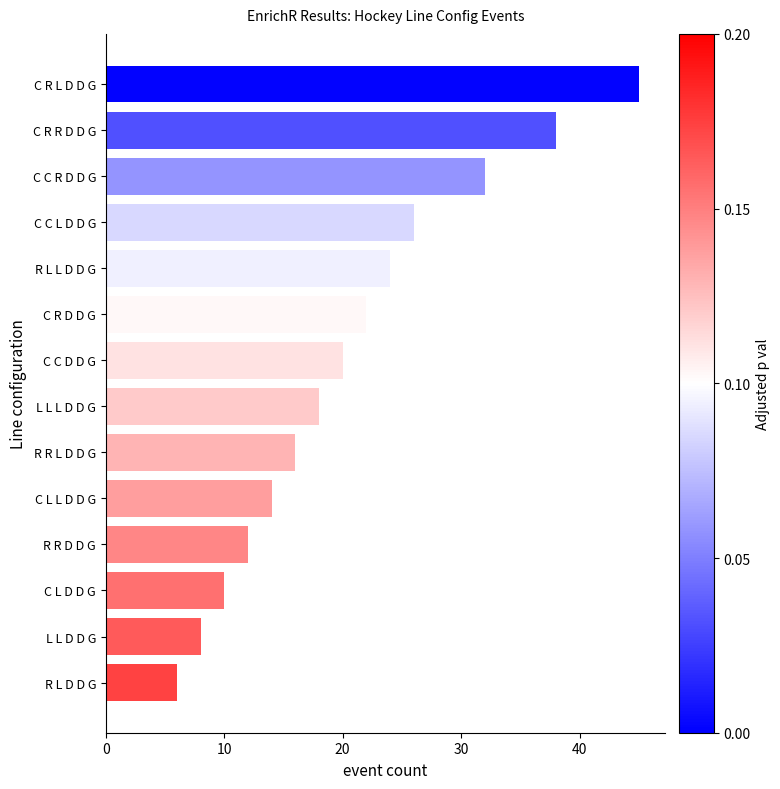

Read the value at C L L D D G, to the nearest 5.

15